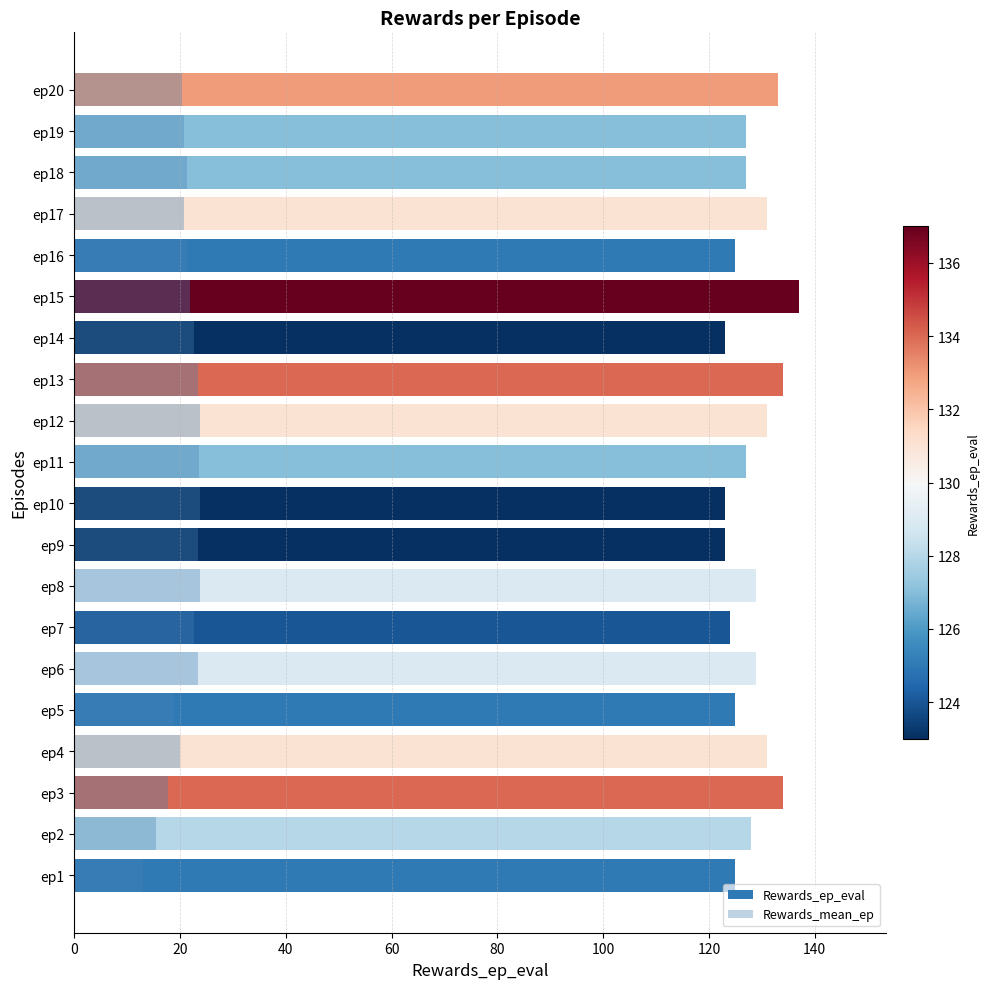

What is the difference between the Rewards_ep_eval values at ep5 and ep7?

1.0